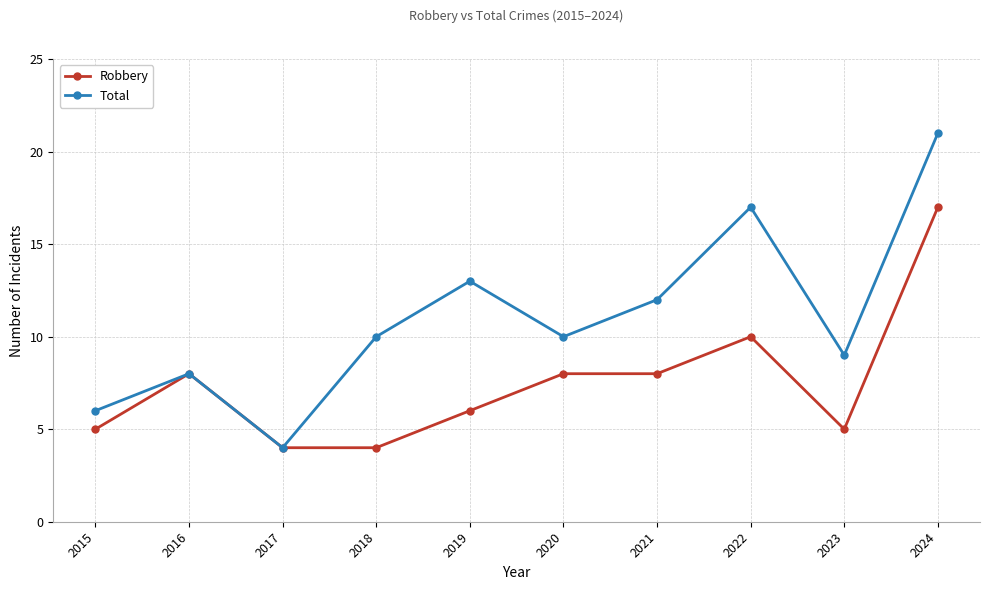

Where is the first local minimum for Total?

2017